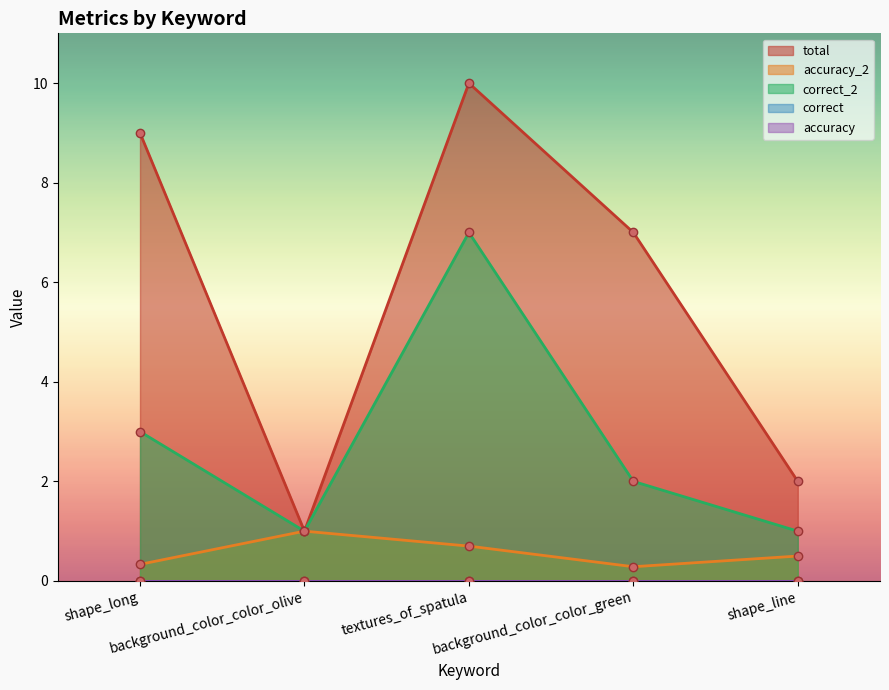

At which label is total closest to 5?

background_color_color_green